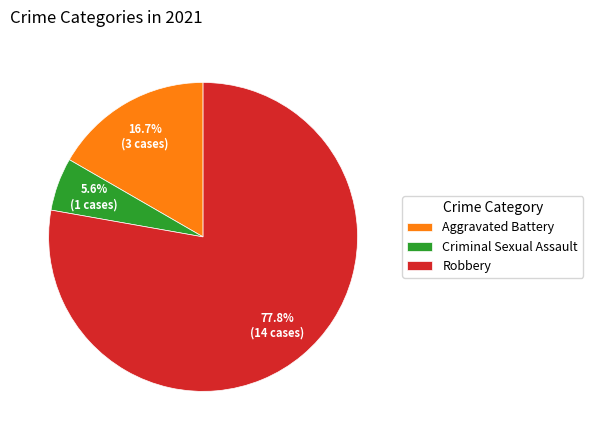

To the nearest percent, what percentage of the pie is Robbery?

78%